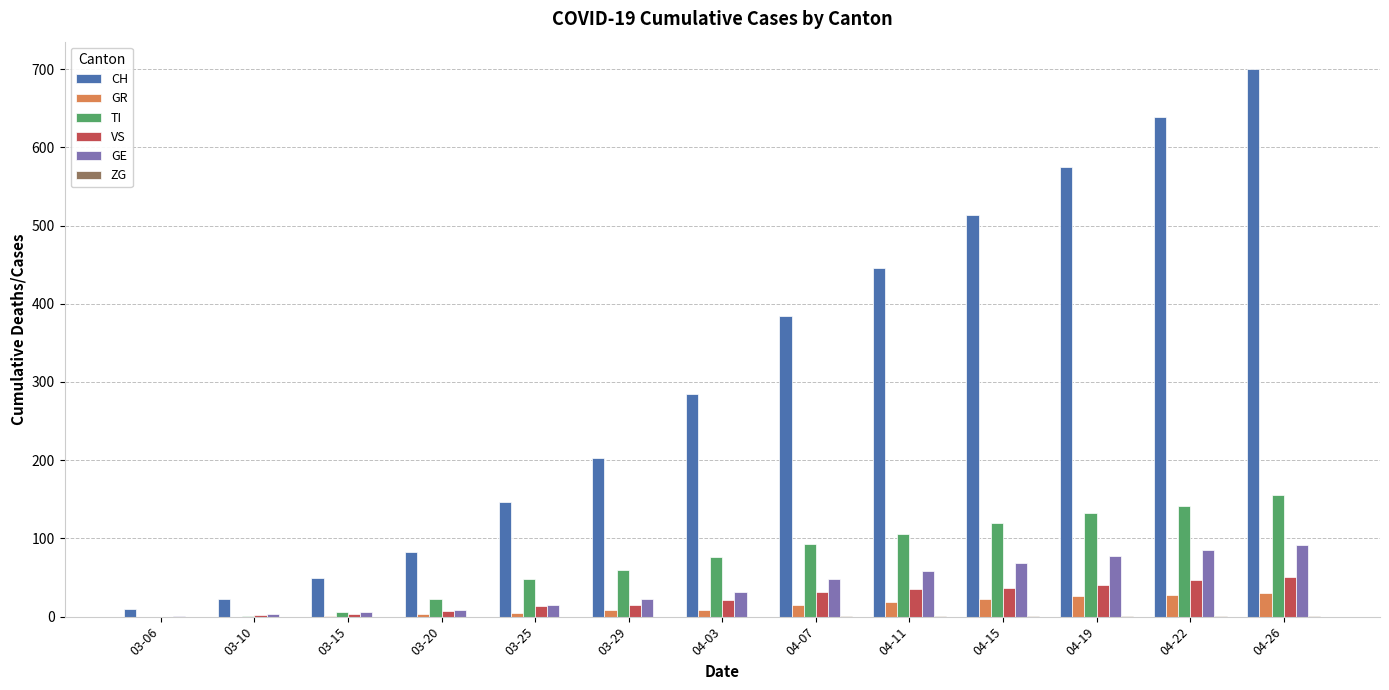

Count the number of data series in this chart.

6